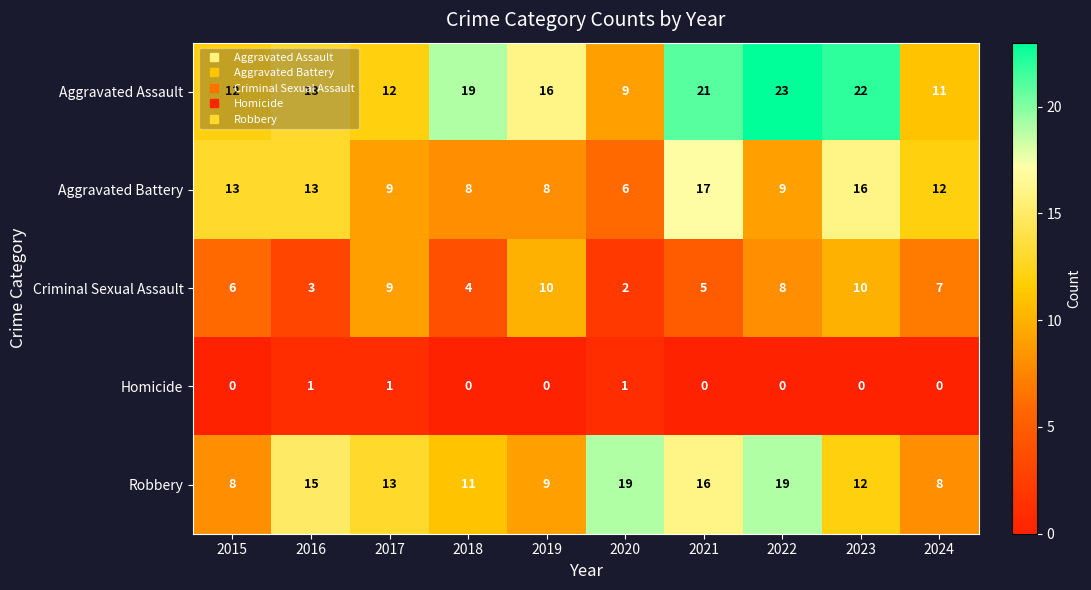

At 2022, list the series in order from largest to smallest.

Aggravated Assault, Robbery, Aggravated Battery, Criminal Sexual Assault, Homicide